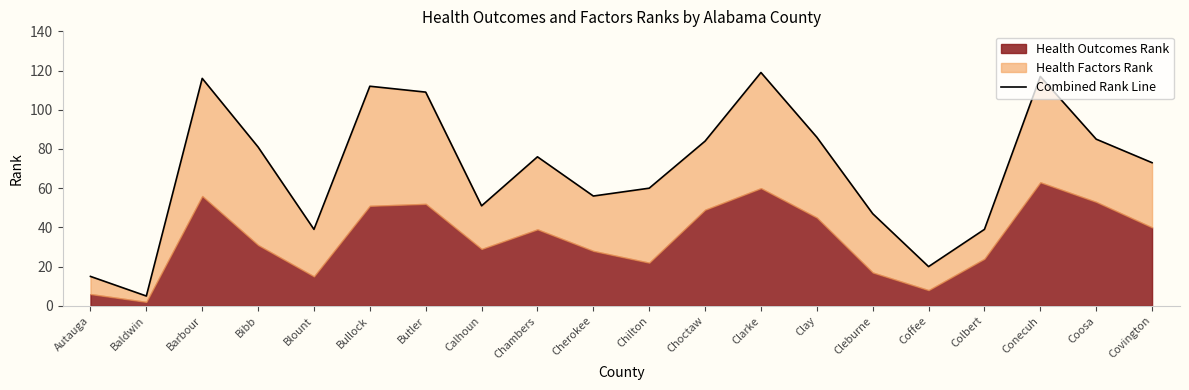

True or false: the data shows 84 at Choctaw.

True